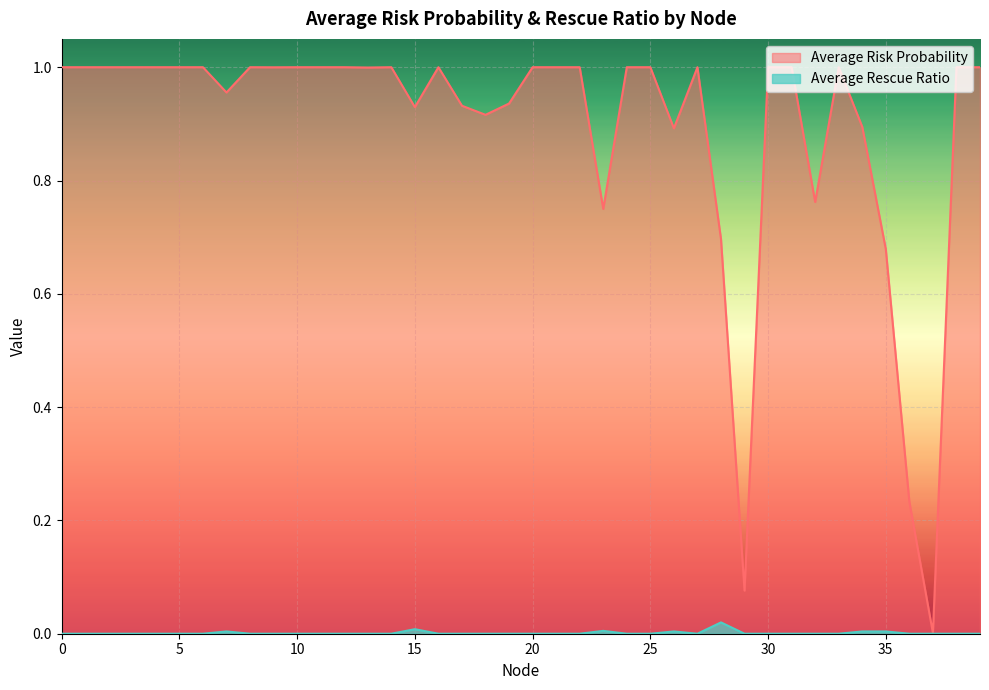

True or false: Average Rescue Ratio and Average Risk Probability intersect in this chart.

False